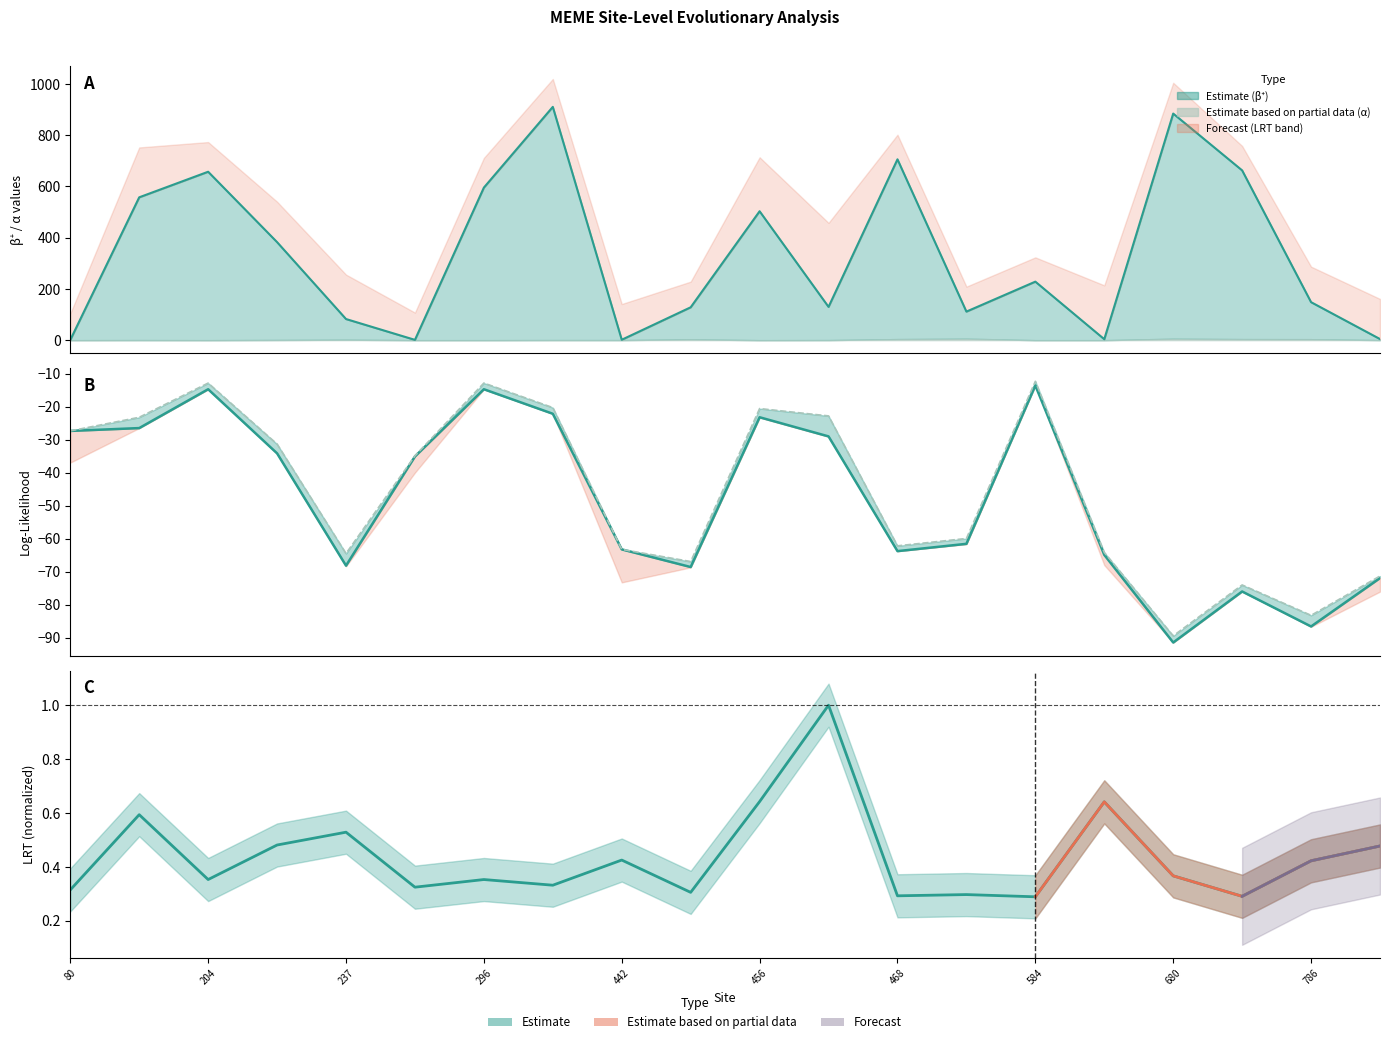

True or false: LRT normalized and beta+ line cross at least once.

False